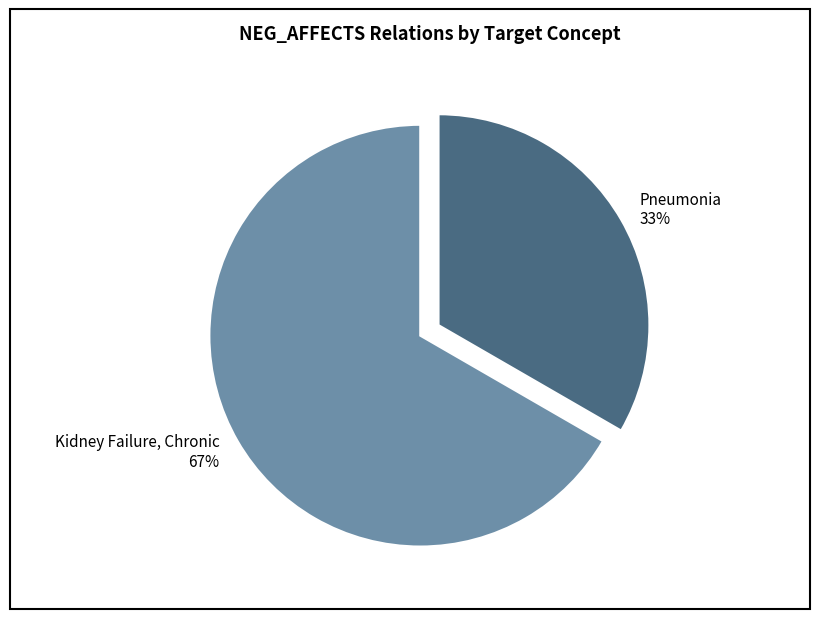

What is the smallest slice in the pie chart?

Pneumonia